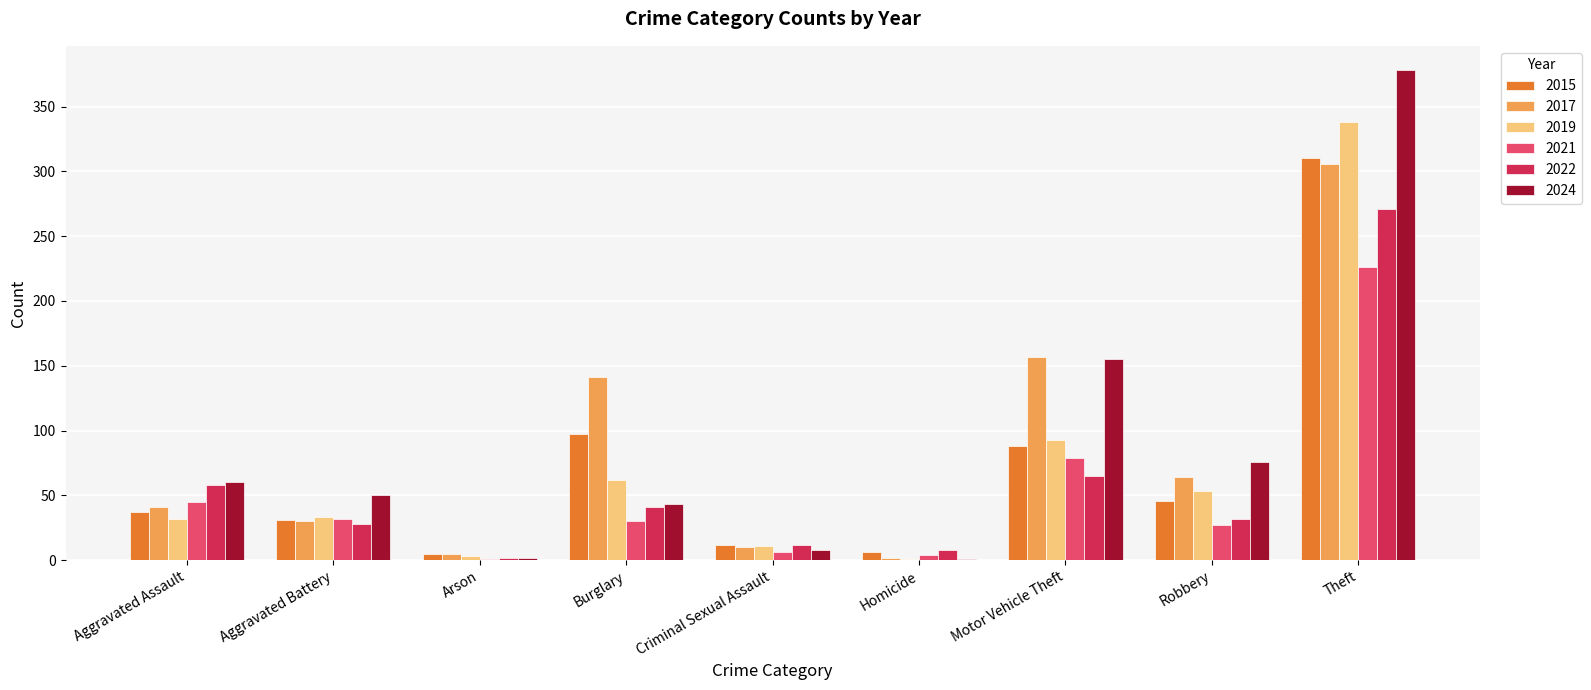

What is the greatest value displayed?

378